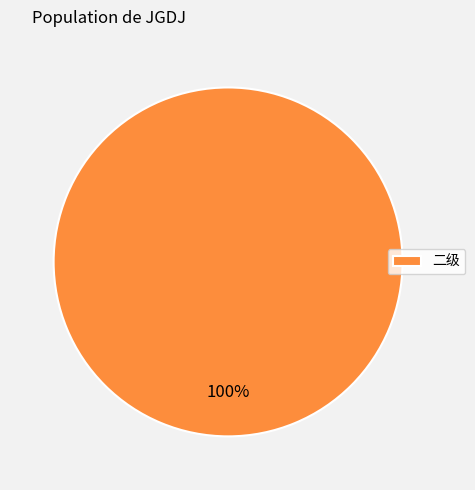

Is there a majority slice in this chart?

Yes